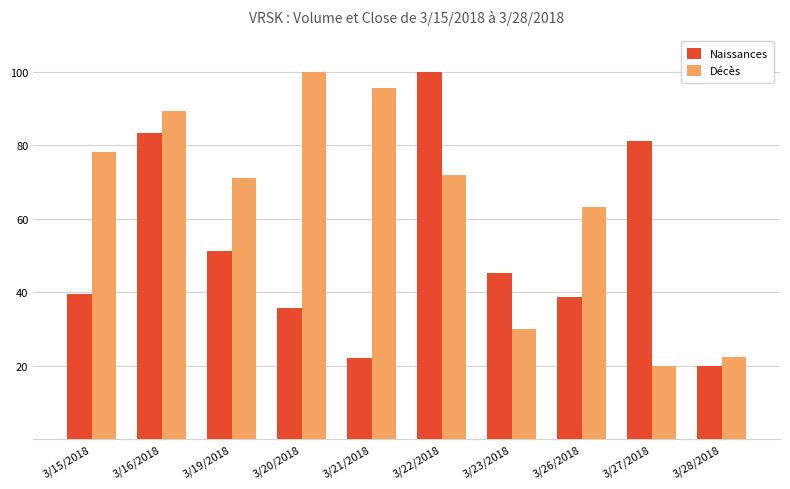

What are all the series names shown in the legend?

Naissances, Décès